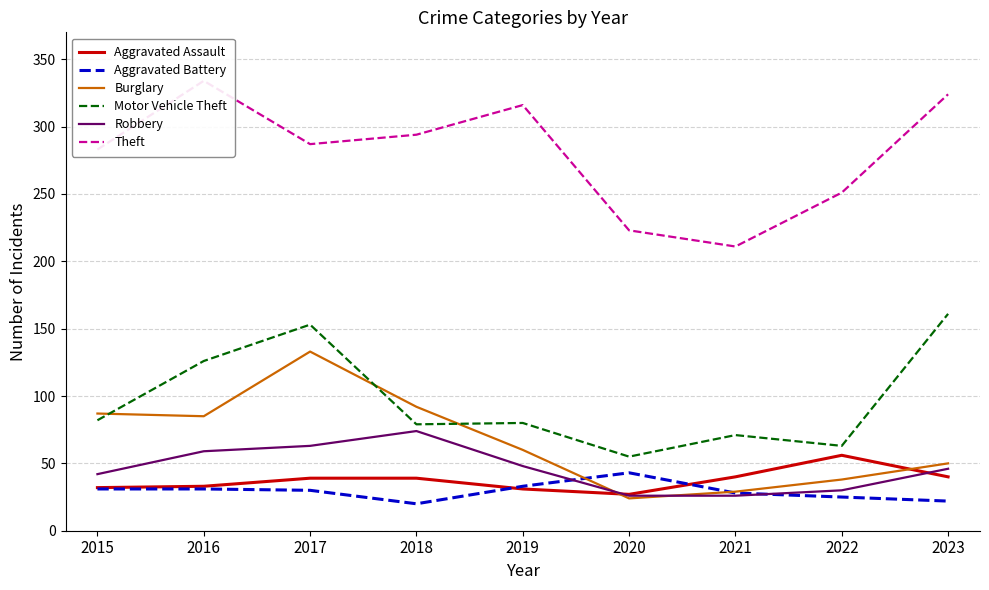

What is the value of the Theft point at the 7th from the left?

211